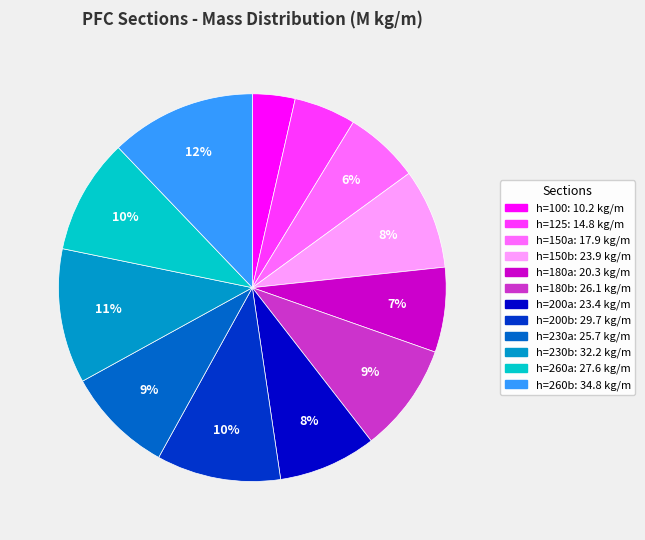

Does any single category account for the majority?

No